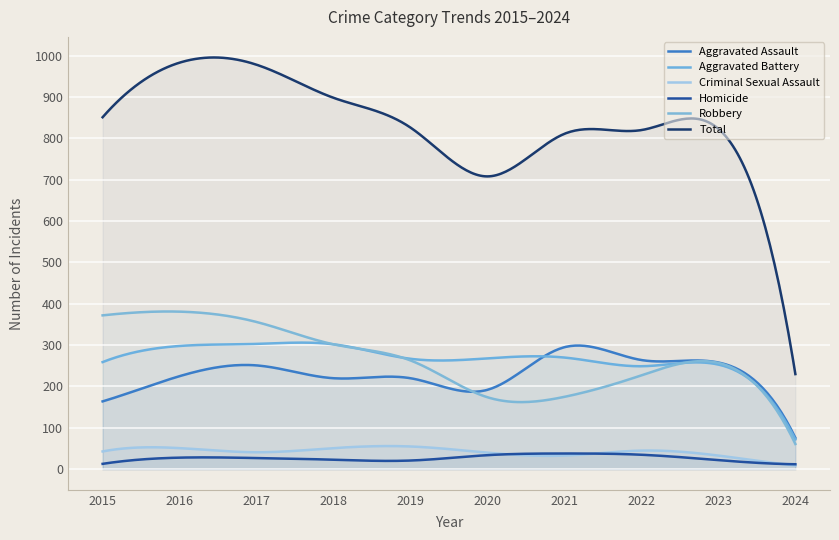

At which label is Criminal Sexual Assault closest to 32?

2021